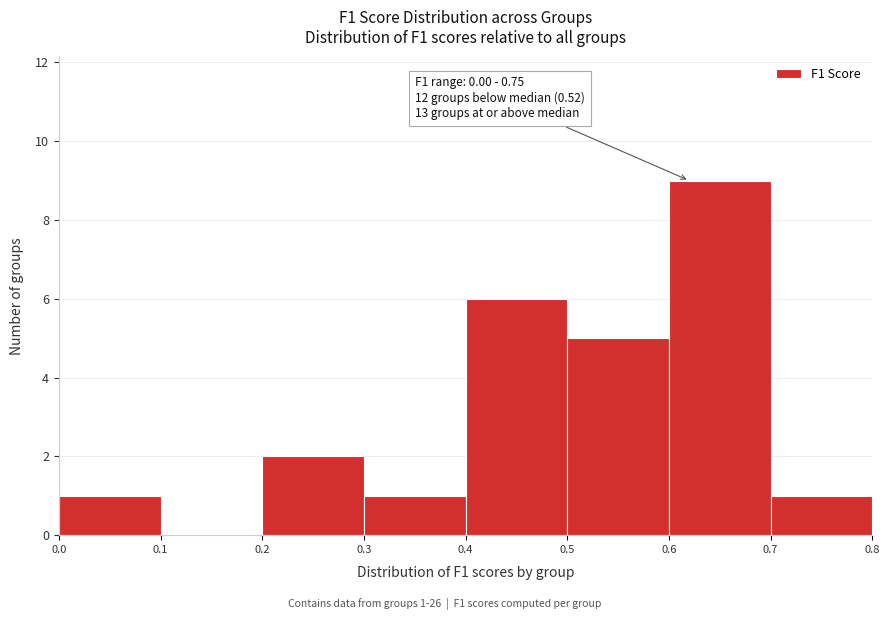

Over which range of the x-axis is the bar tallest?

0.6 to 0.7